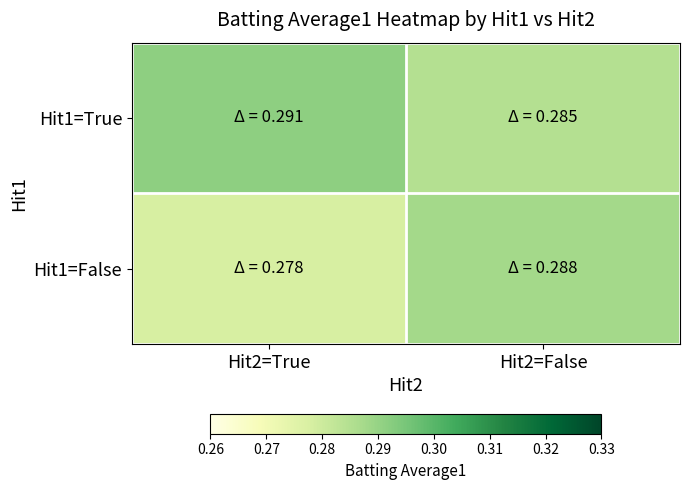

List the series in order of their peak value, lowest first.

Hit1=False, Hit1=True